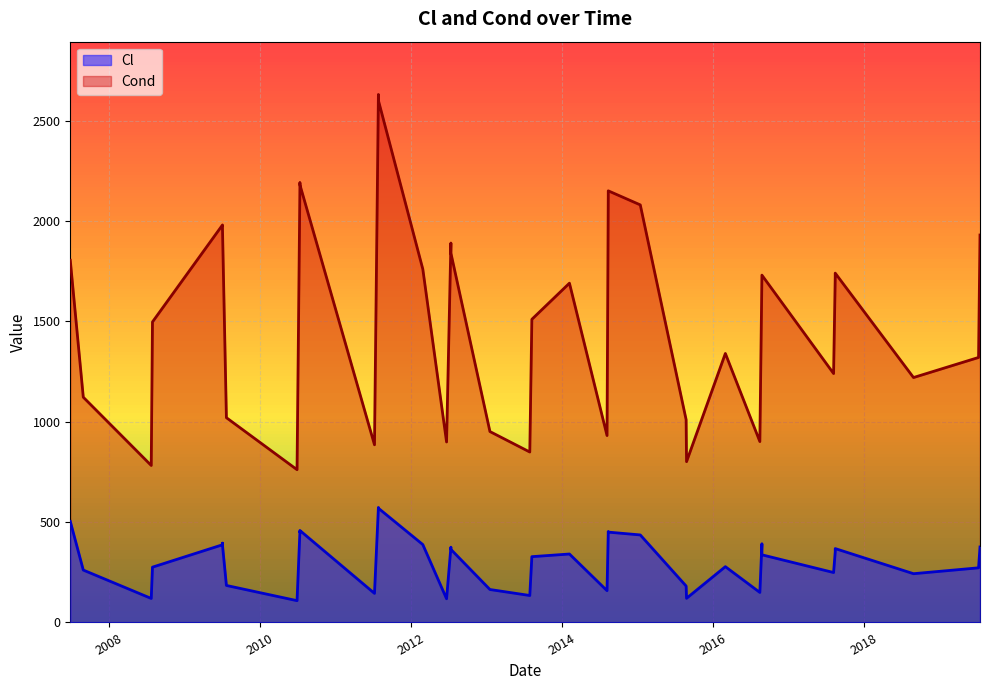

What is the total value across all series at 2010-07-12?

2635.0